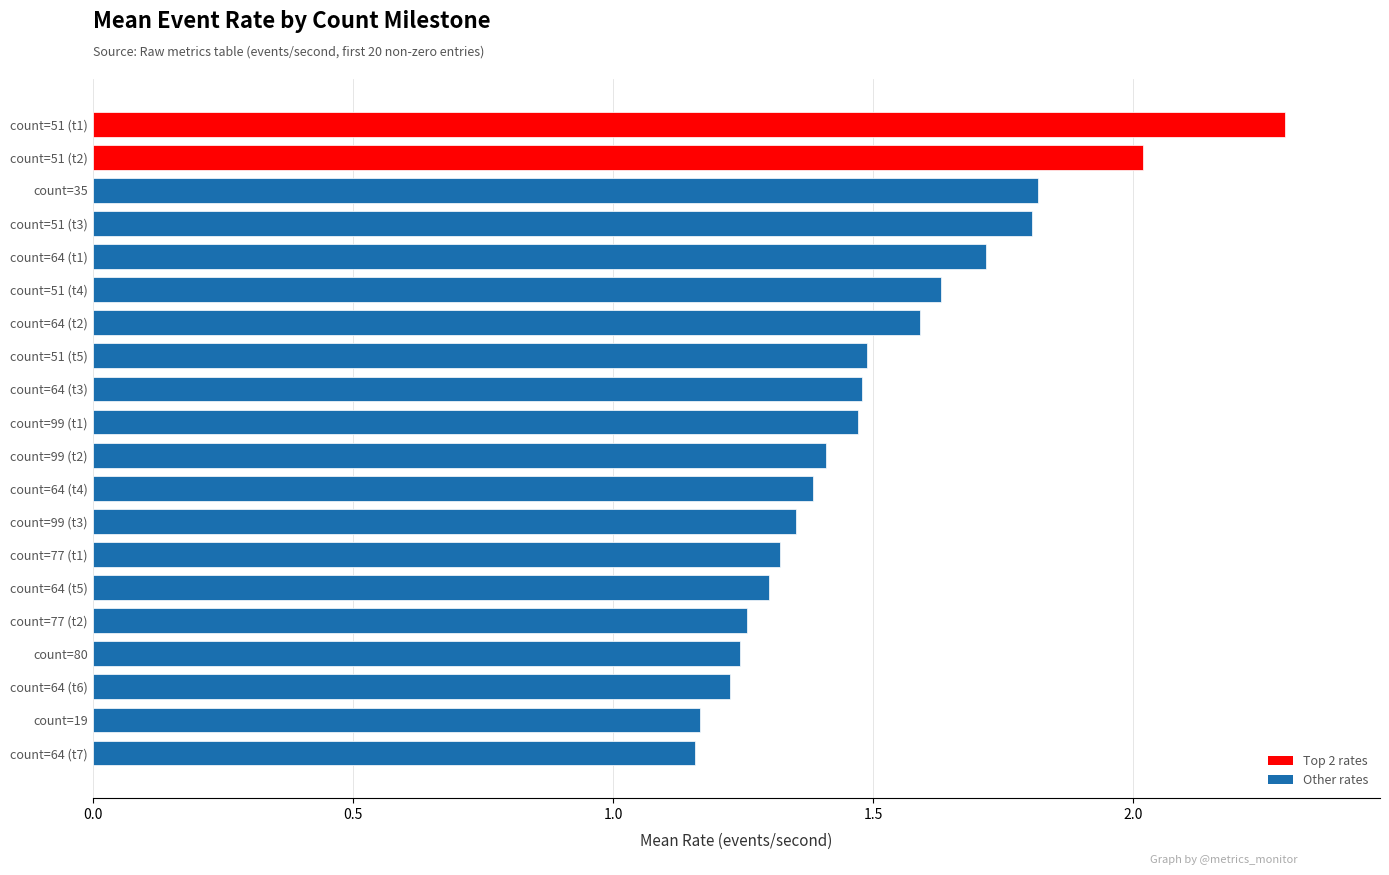

Which category has the highest value across all series?

count=51 (t1)